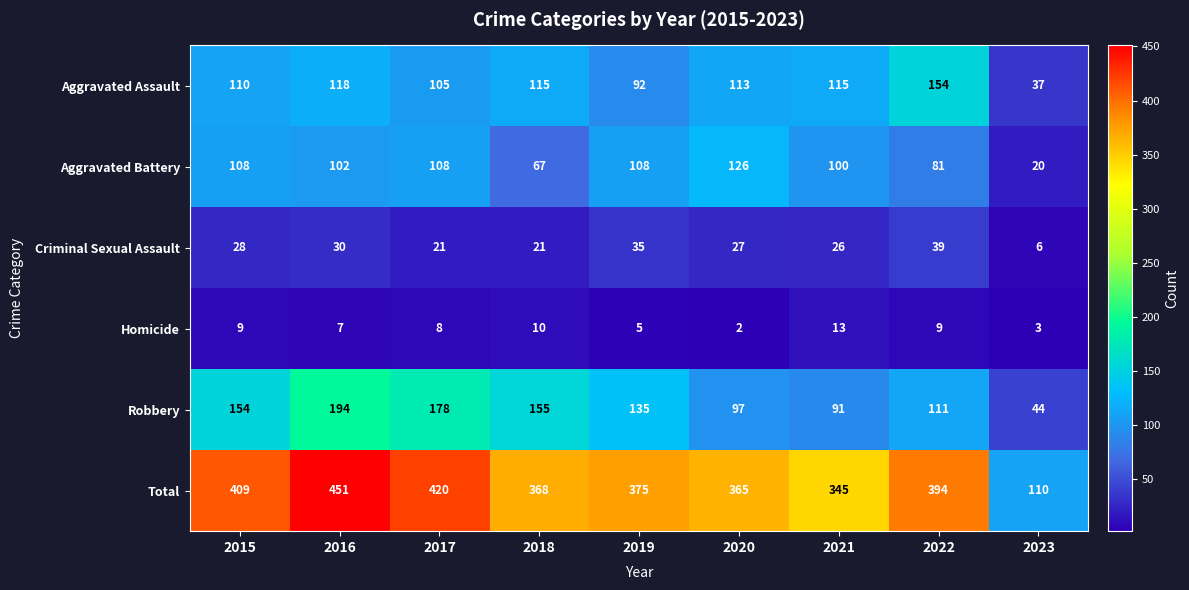

Which series changed the most between 2015 and 2016?

Total